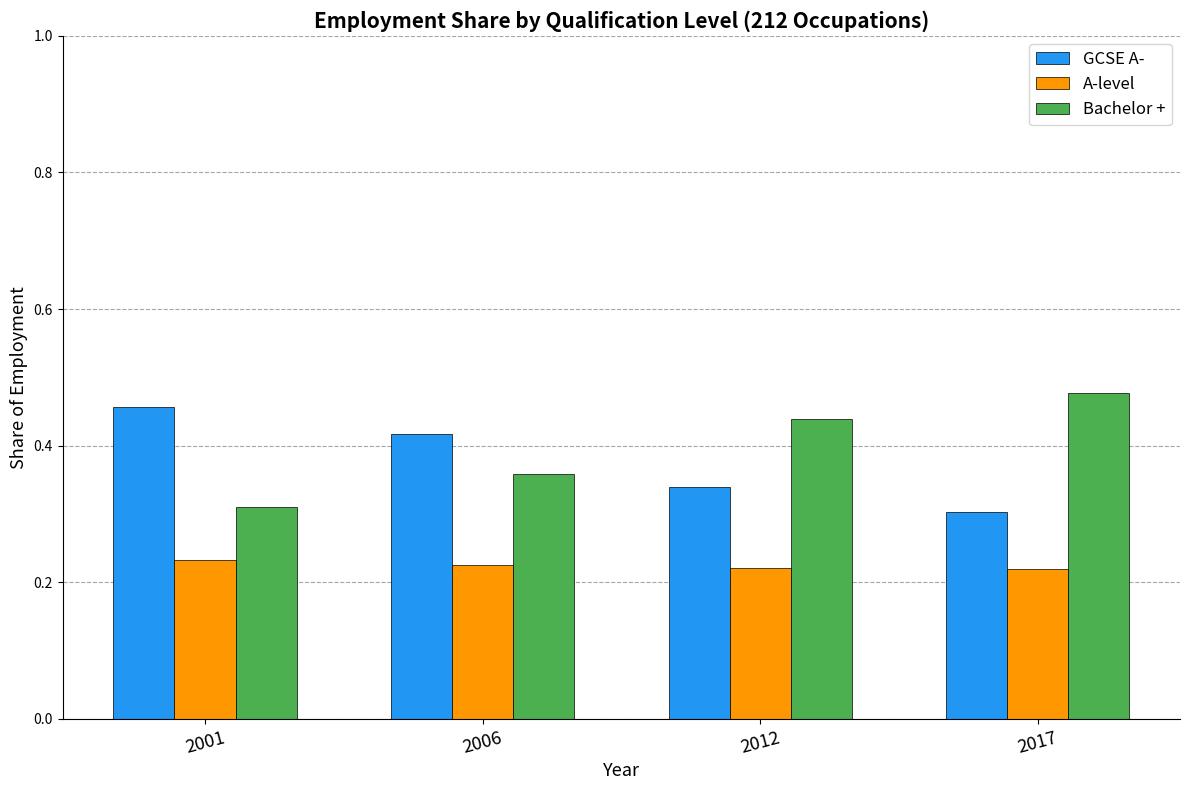

Where is Bachelor + nearest to the value 0?

2001